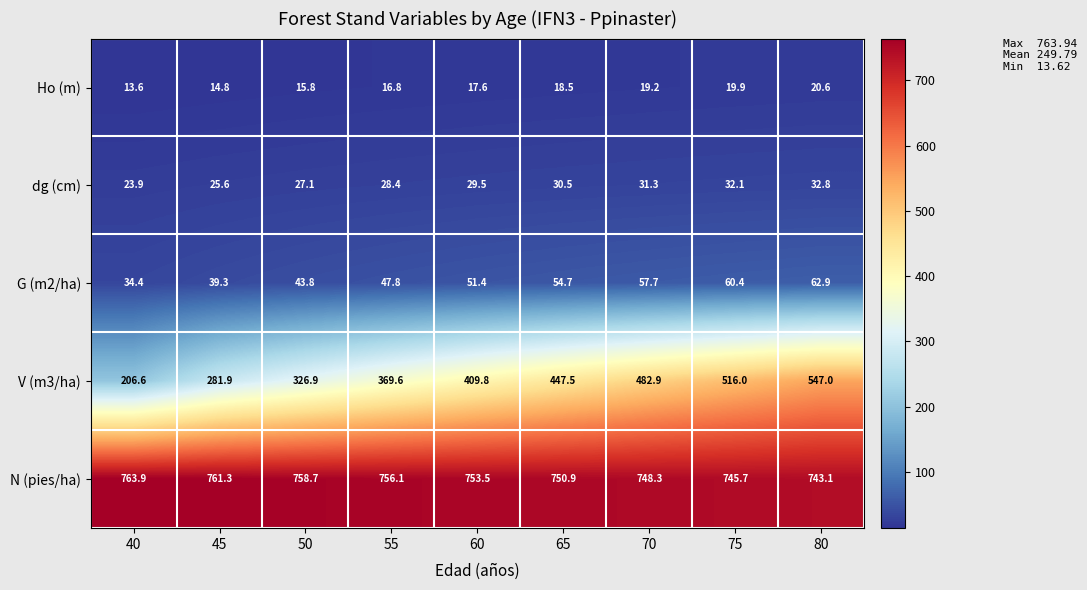

At how many categories does at least one series exceed 391?

9